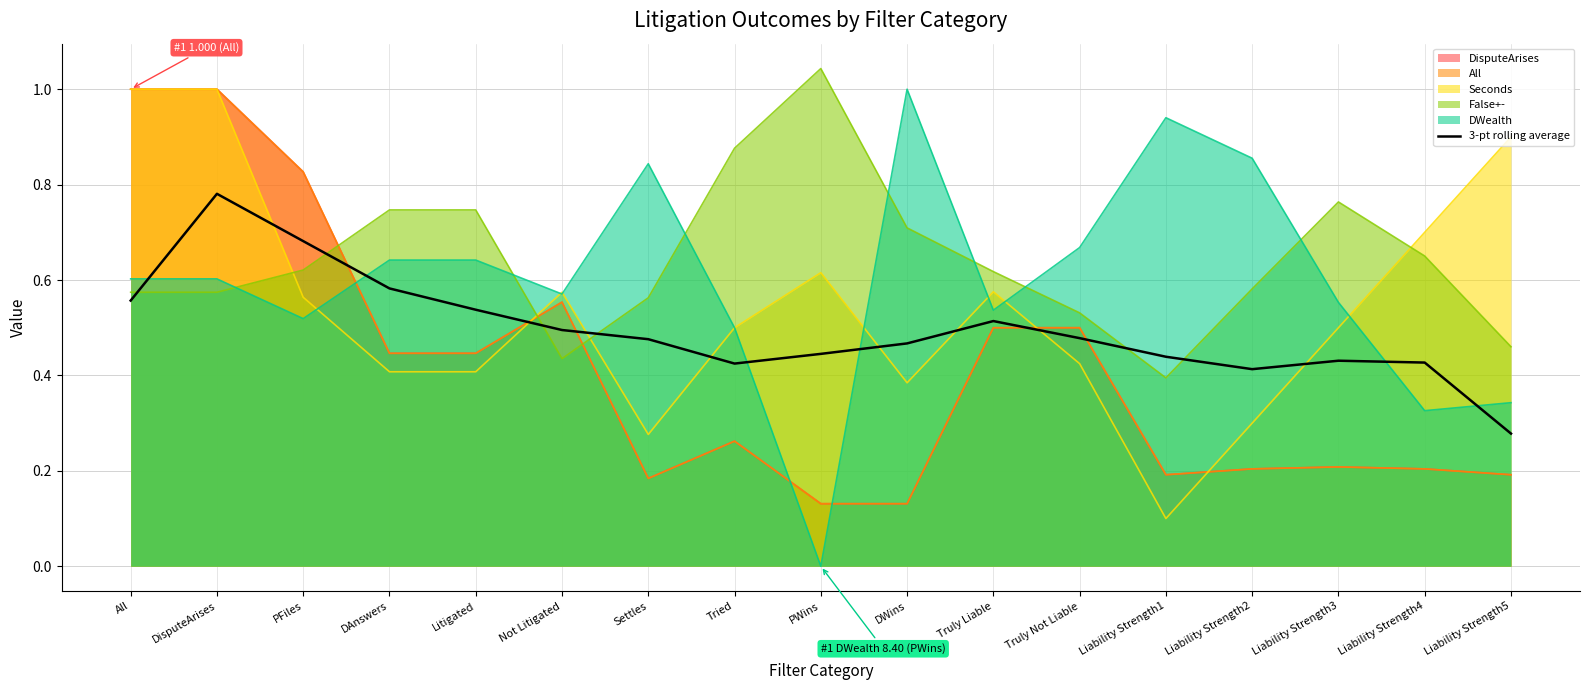

The value at Liability Strength2 is 0.7. True or false?

False